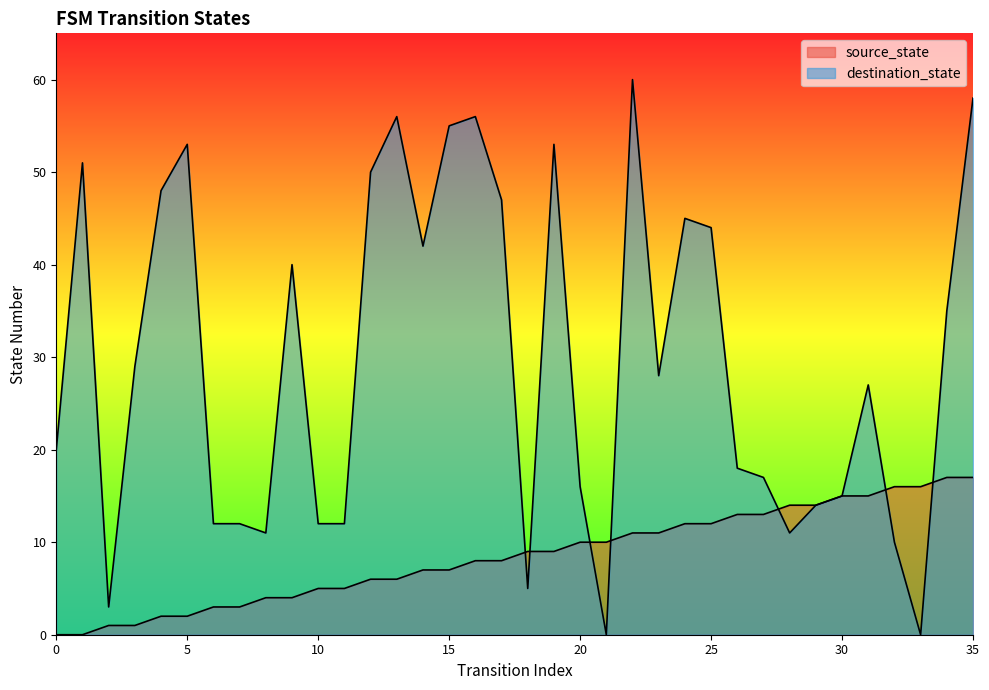

Reading left to right, extract all data points from this chart.

source_state: 0=0	1=0	2=1	3=1	4=2	5=2	6=3	7=3	8=4	9=4	10=5	11=5	12=6	13=6	14=7	15=7	16=8	17=8	18=9	19=9	20=10	21=10	22=11	23=11	24=12	25=12	26=13	27=13	28=14	29=14	30=15	31=15	32=16	33=16	34=17	35=17
destination_state: 0=20	1=51	2=3	3=29	4=48	5=53	6=12	7=12	8=11	9=40	10=12	11=12	12=50	13=56	14=42	15=55	16=56	17=47	18=5	19=53	20=16	21=0	22=60	23=28	24=45	25=44	26=18	27=17	28=11	29=14	30=15	31=27	32=10	33=0	34=35	35=58